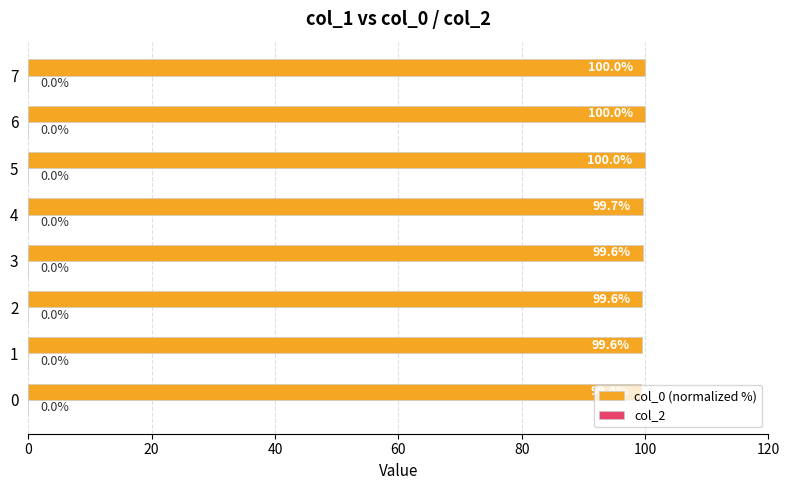

At which category does the chart reach its peak across all series?

6